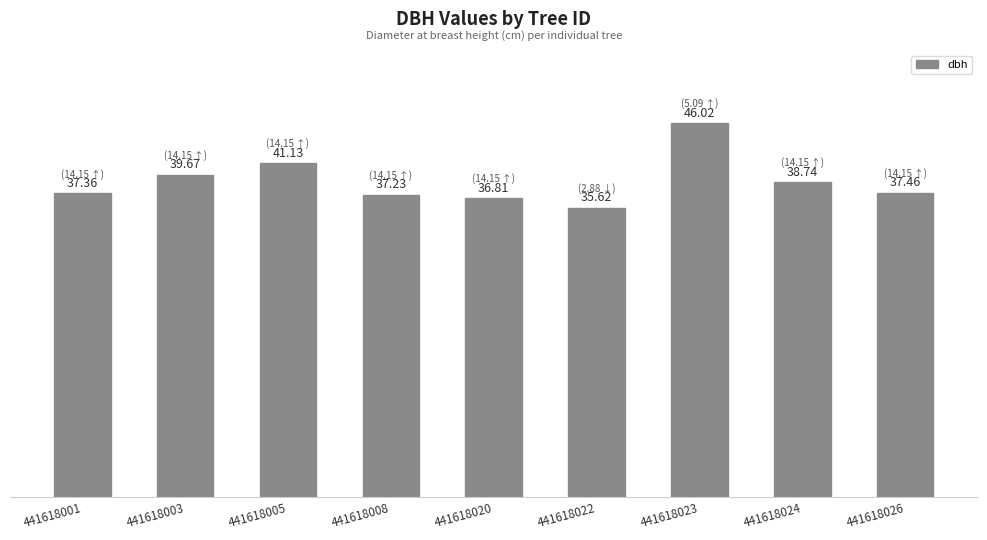

List the labels in order of value, largest first.

441618023, 441618005, 441618003, 441618024, 441618026, 441618001, 441618008, 441618020, 441618022